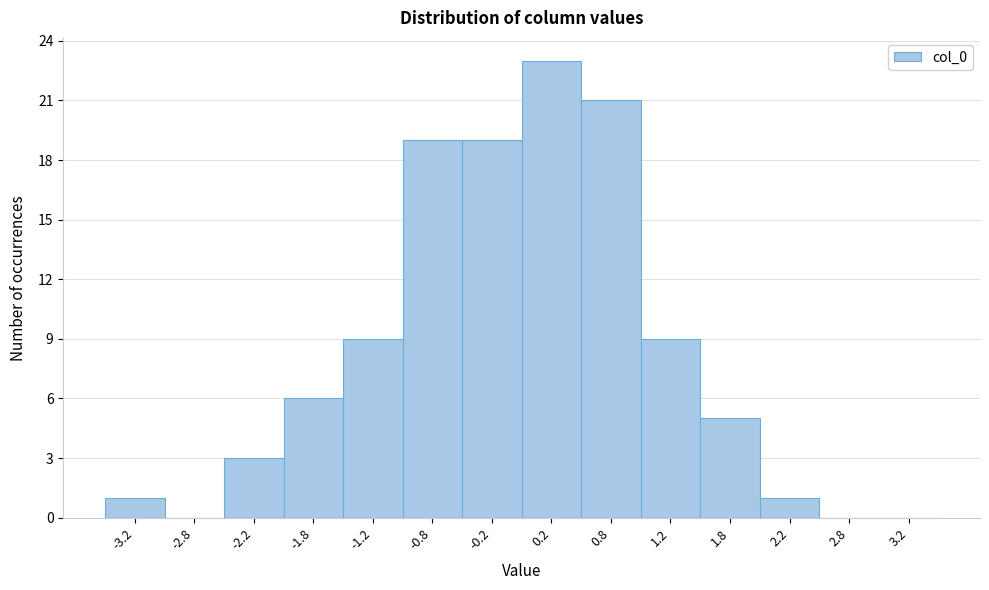

Reading left to right, transcribe this chart: for each bar, give the range it covers on the x-axis and its height. The values are not printed on the chart, so give them approximately, as read against the axis.

-3.5 to -3.0: 1
-3.0 to -2.5: 0
-2.5 to -2.0: 3
-2.0 to -1.5: 6
-1.5 to -1.0: 9
-1.0 to -0.5: 19
-0.5 to 0.0: 19
0.0 to 0.5: 23
0.5 to 1.0: 21
1.0 to 1.5: 9
1.5 to 2.0: 5
2.0 to 2.5: 1
2.5 to 3.0: 0
3.0 to 3.5: 0